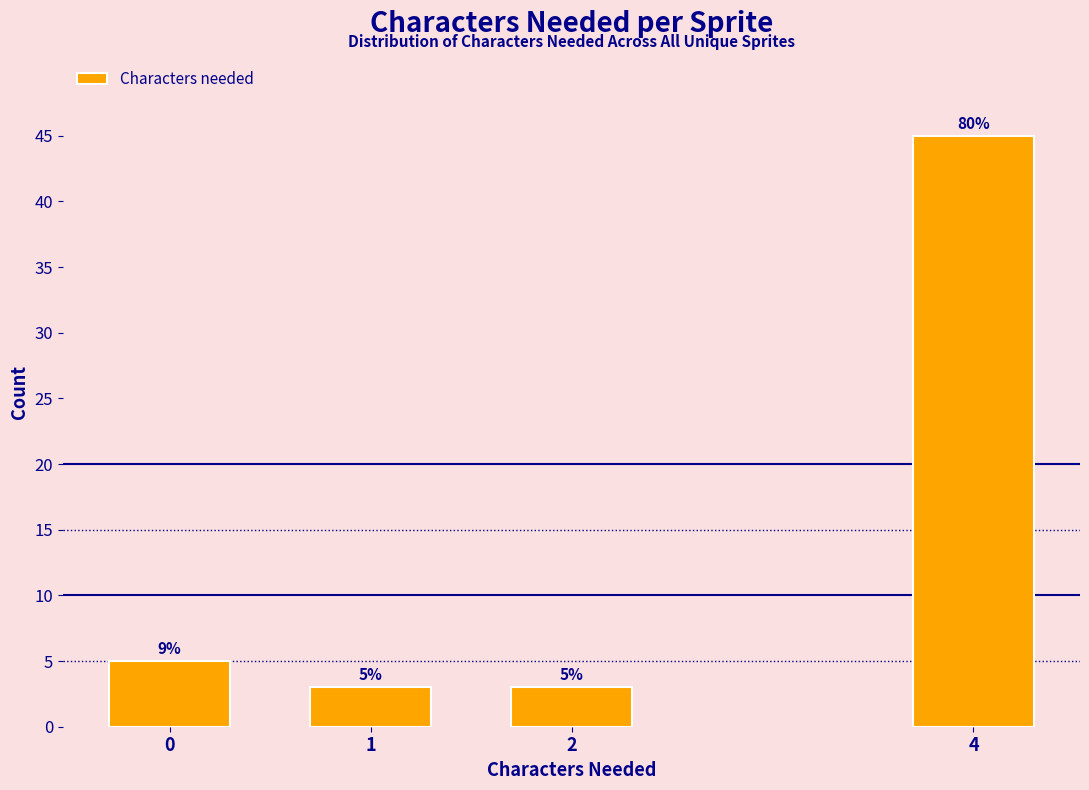

Reading left to right, list all the values displayed in this chart.

5	3	3	45